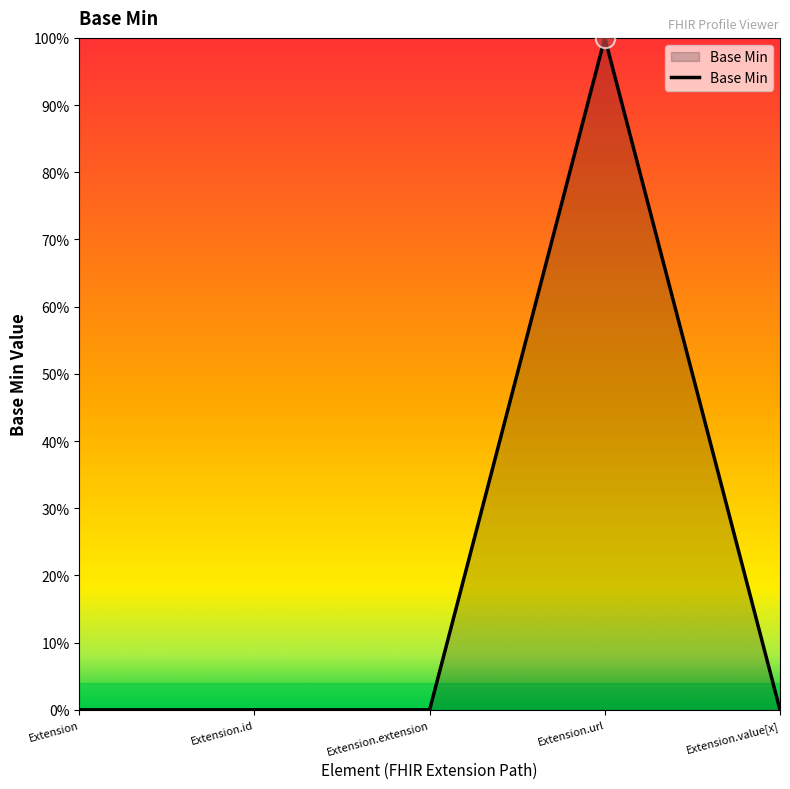

Reading left to right, what are all the values shown in this chart?

Extension=0	Extension.id=0	Extension.extension=0	Extension.url=1	Extension.value[x]=0